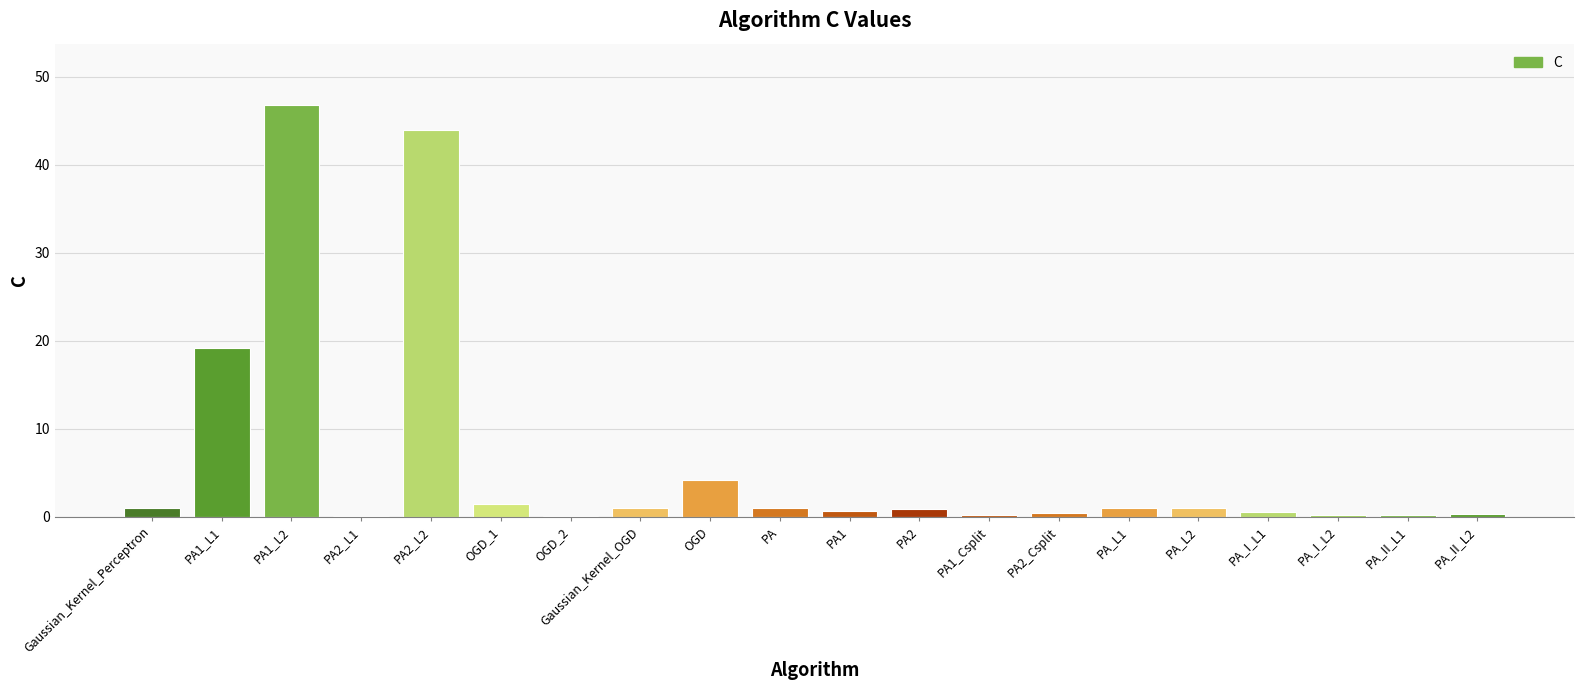

What is the sum of all values?

124.2